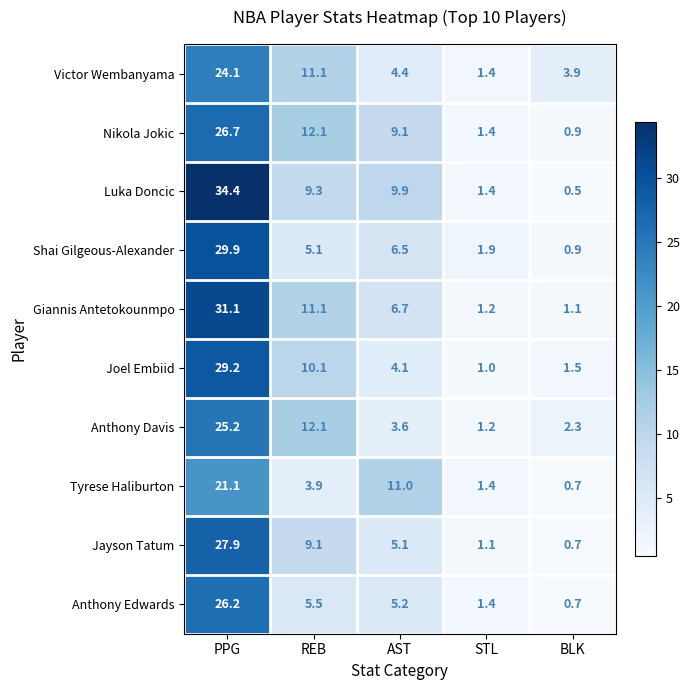

What is the approximate value of Jayson Tatum at REB?

9.1